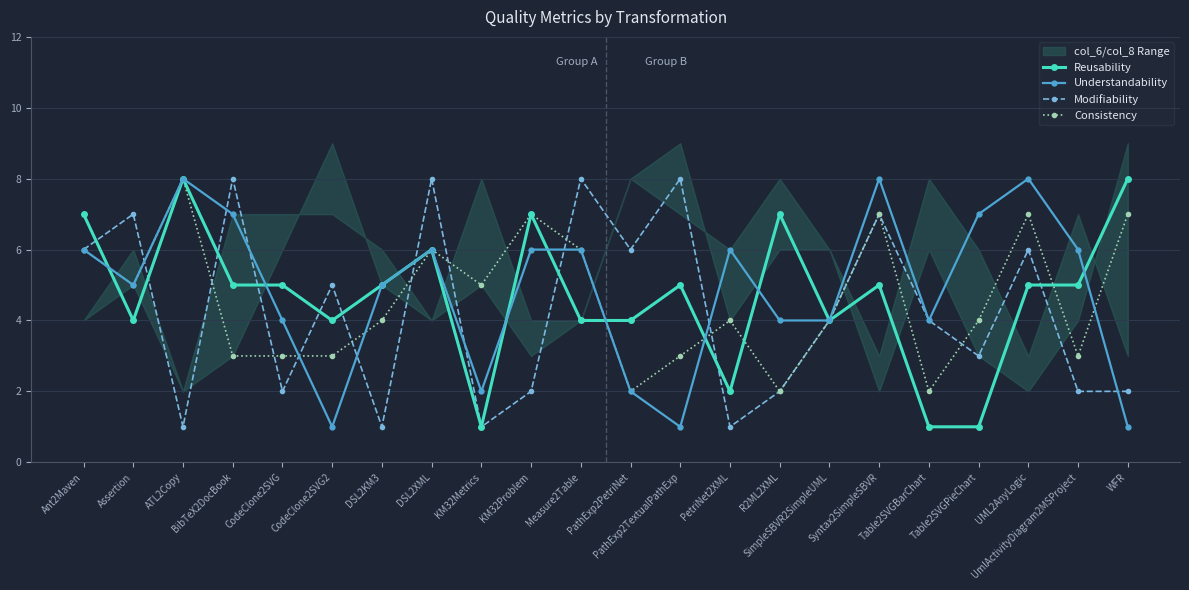

True or false: Modifiability has a value of 1 at ATL2Copy.

True